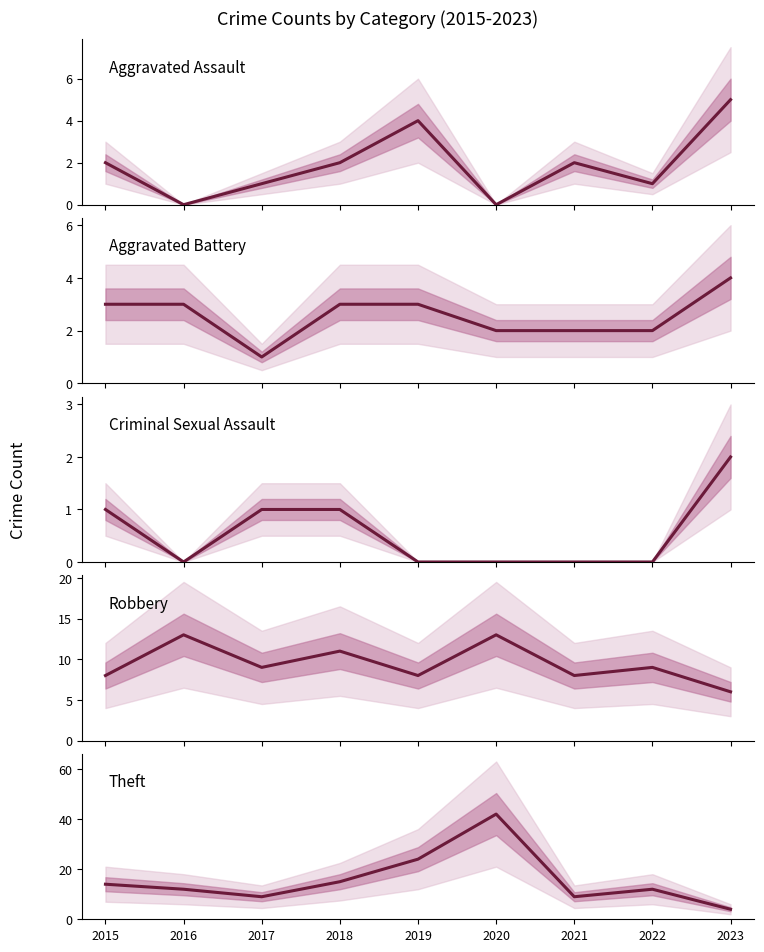

True or false: Aggravated Assault and Criminal Sexual Assault cross at least once.

False